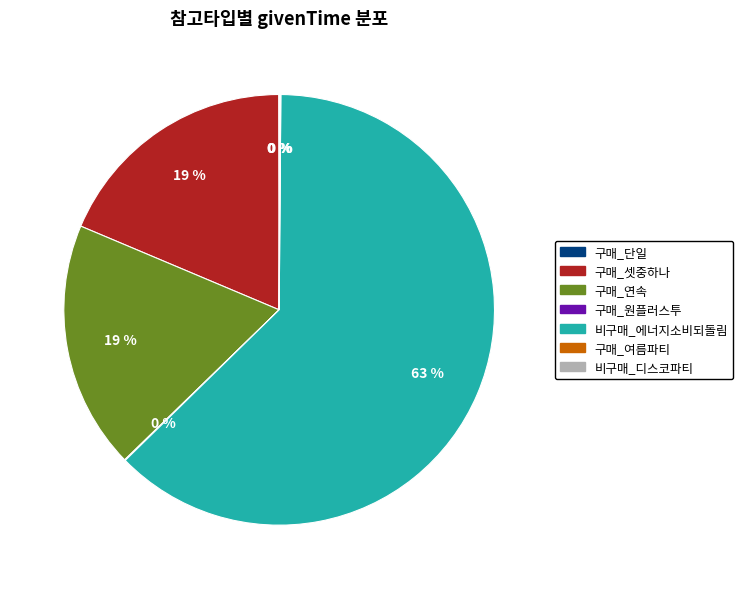

Which category has the biggest portion of the pie?

비구매_에너지소비되돌림